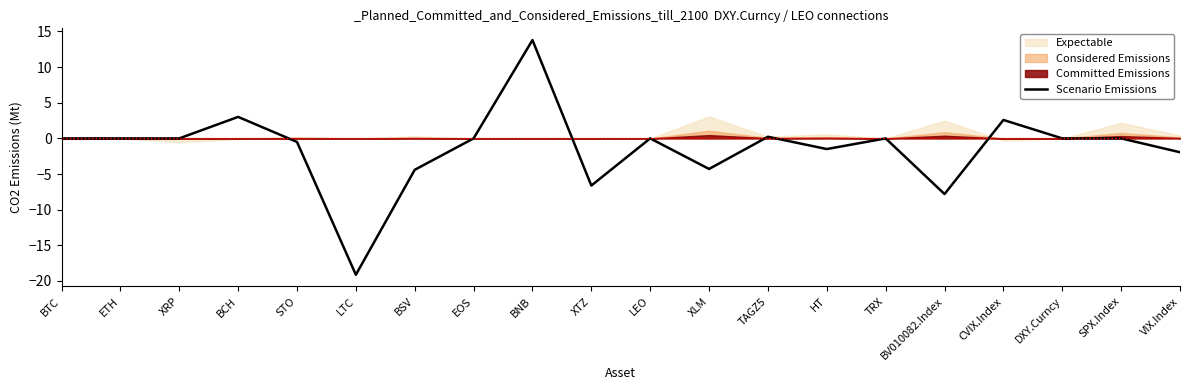

How many values are below zero?

8